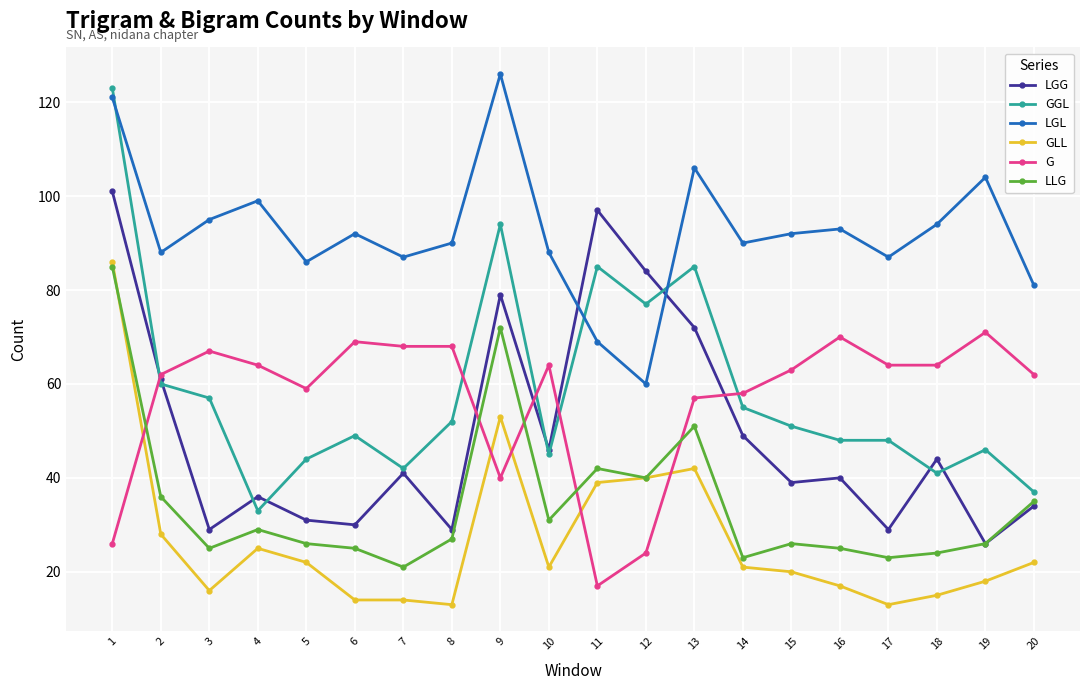

What is the average value of the G series?

57